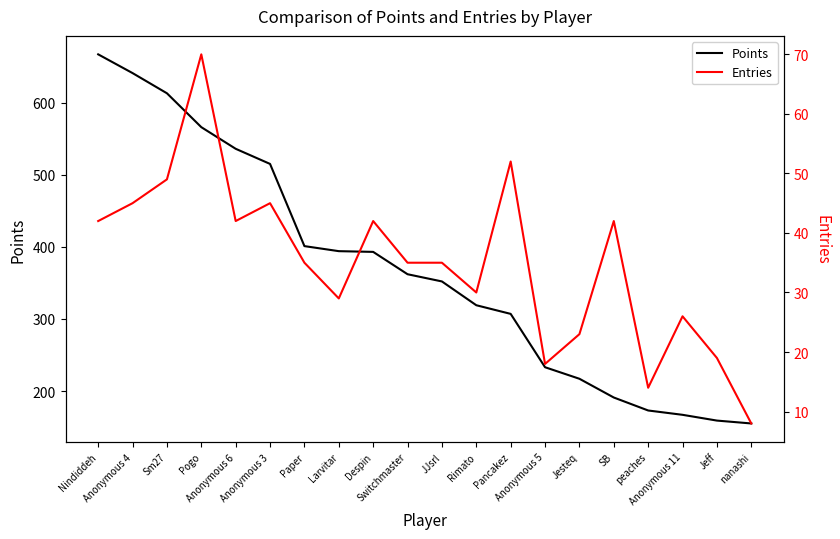

Rank the series by their maximum value, from highest to lowest.

Points, Entries